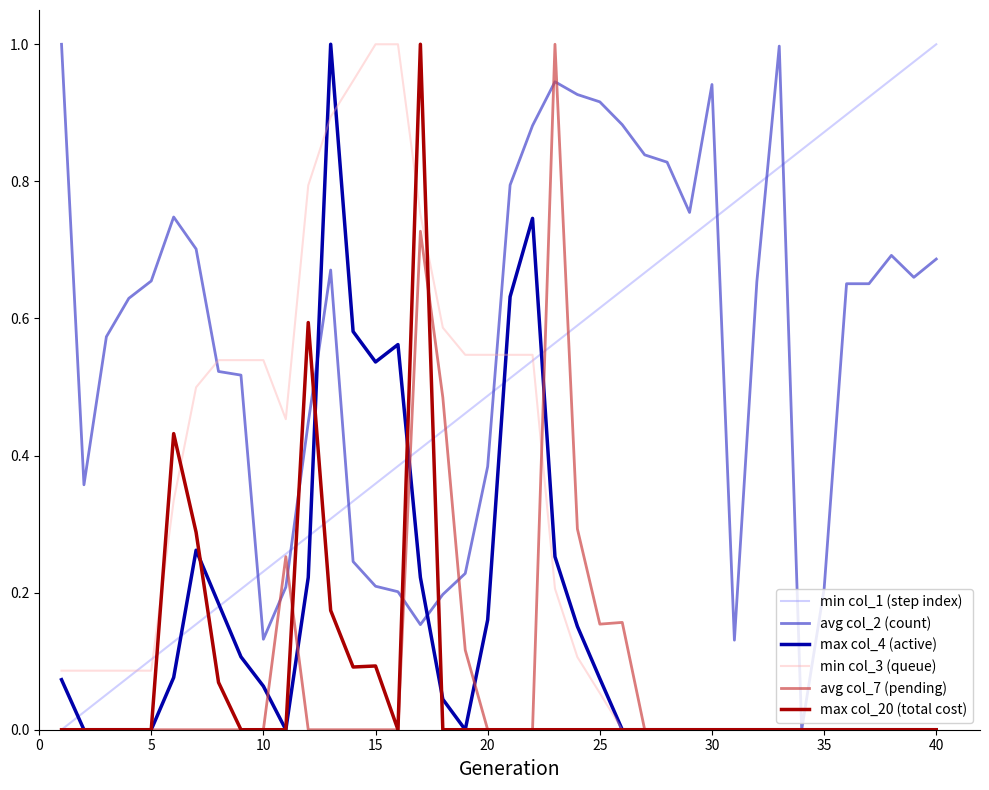

After their last crossing, which series has the higher values: min col_1 (step index) or avg col_2 (count)?

min col_1 (step index)